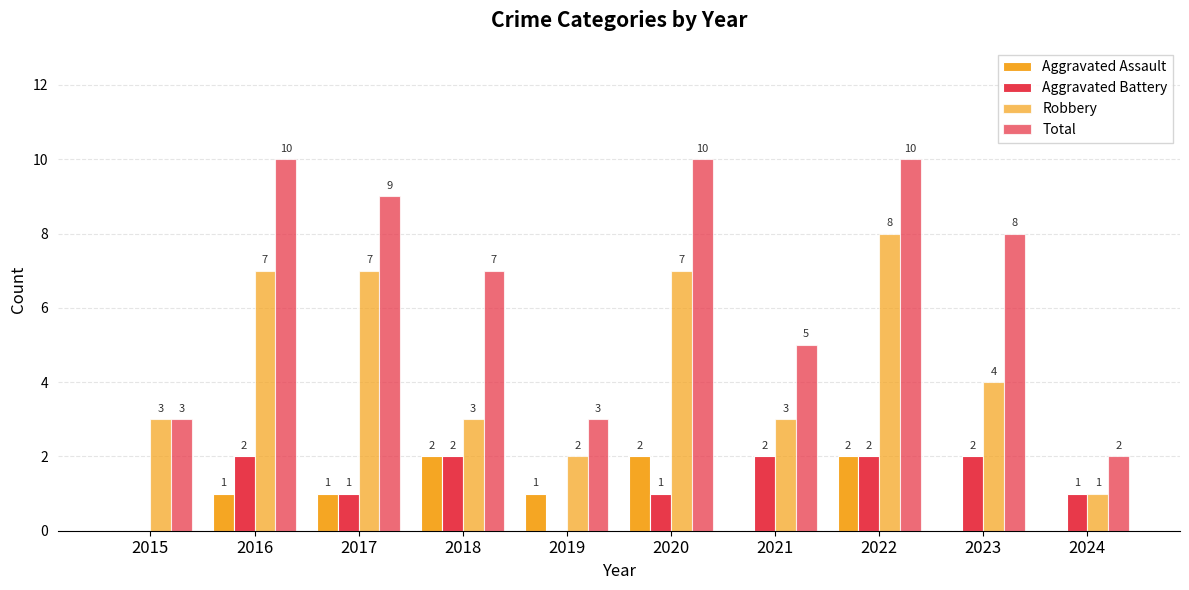

What is the value of the Total bar at the 8th from the left?

10